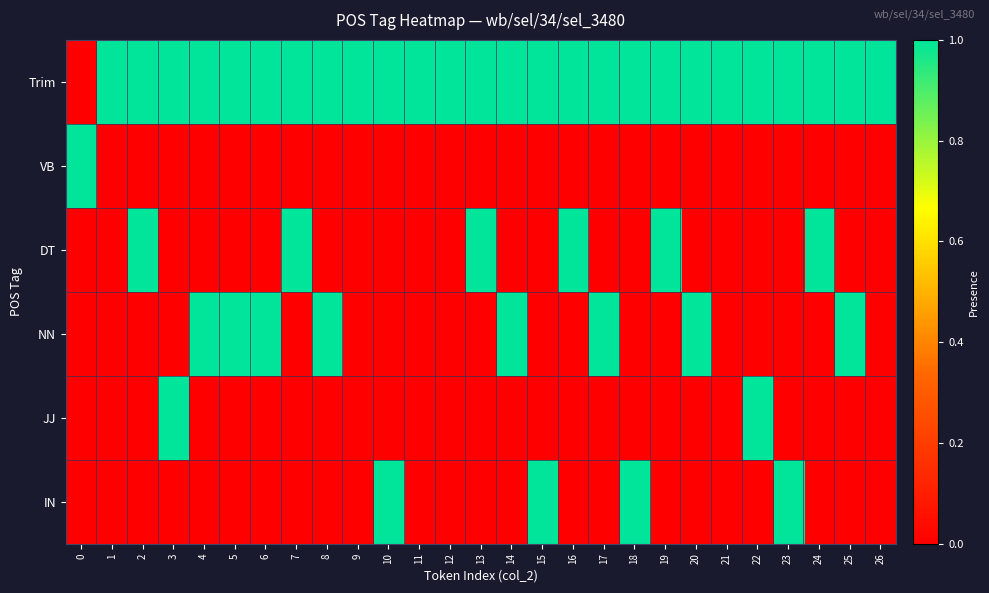

At how many categories does at least one series exceed 1?

25